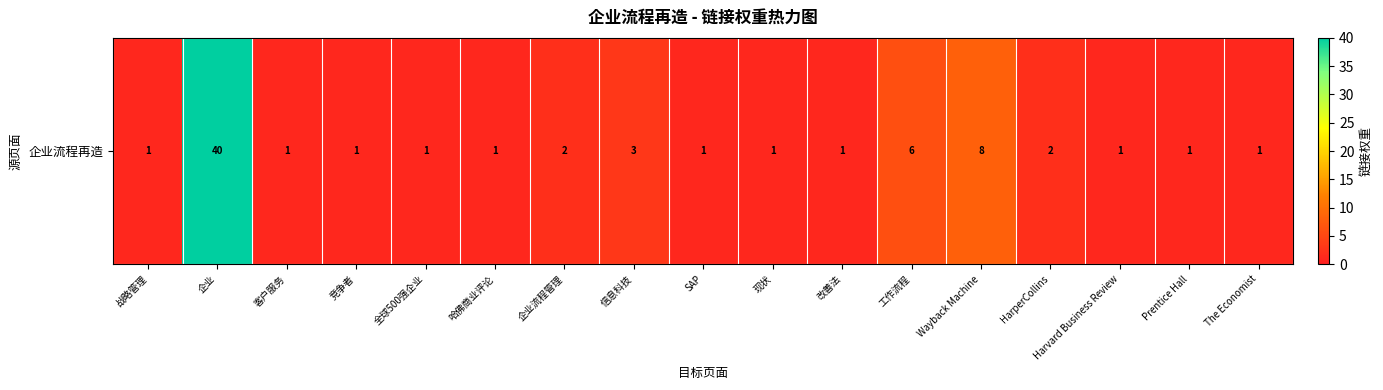

How many categories are shown in the chart?

17